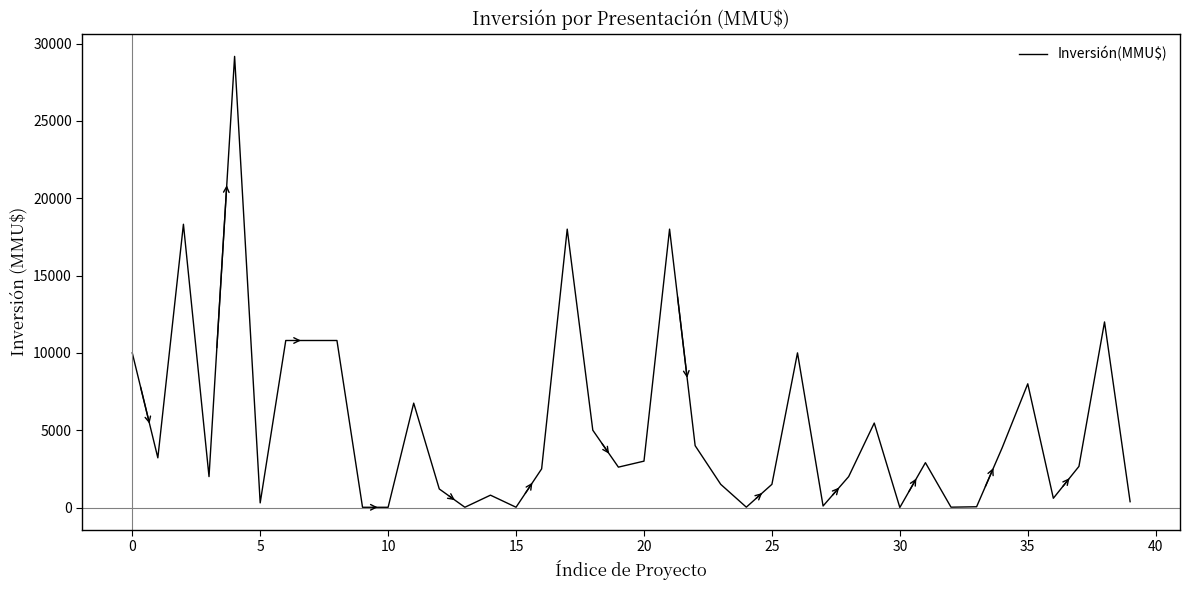

What is the greatest value displayed?

29169